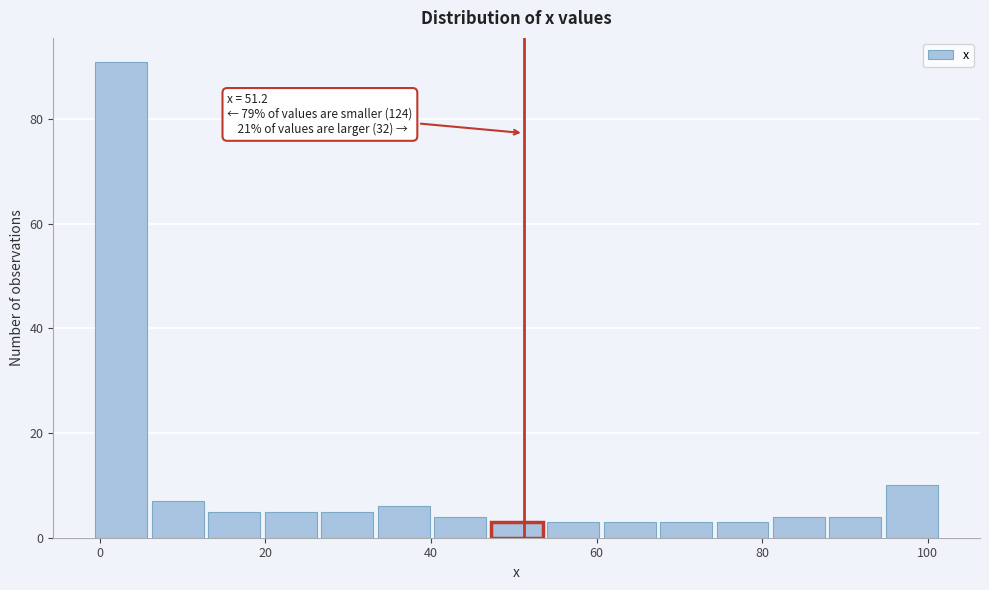

Around what value on the x-axis is the tallest bar? Give the approximate position of its centre, as read against the axis.

2